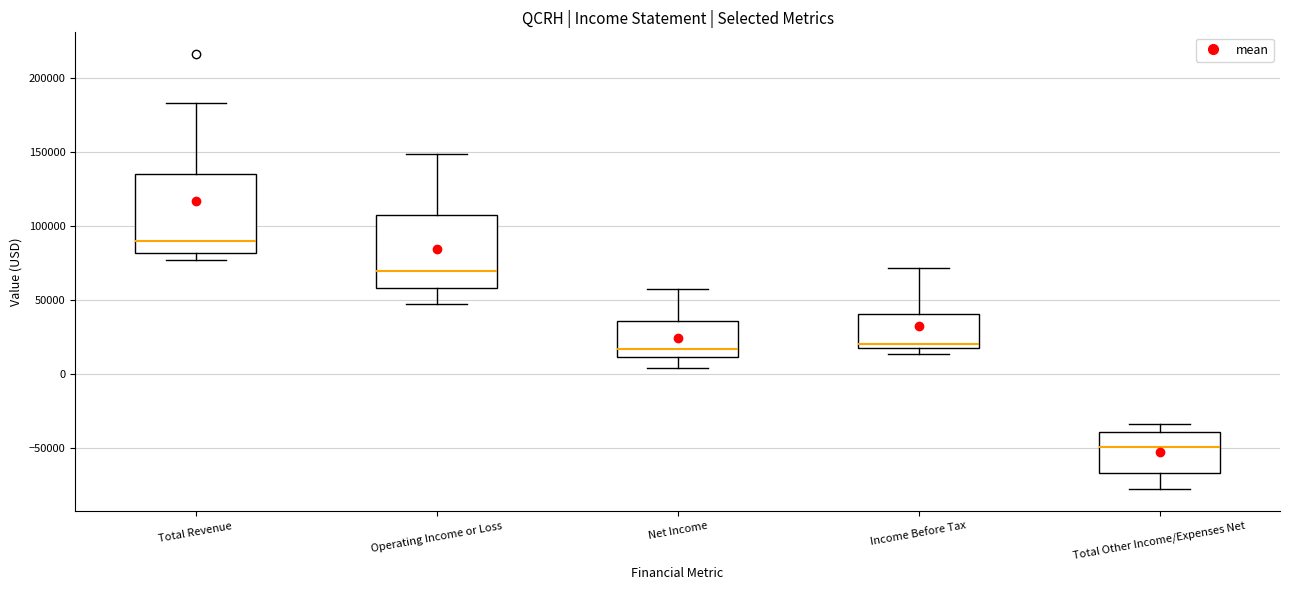

Which box has the lowest median line?

Total Other Income/Expenses Net